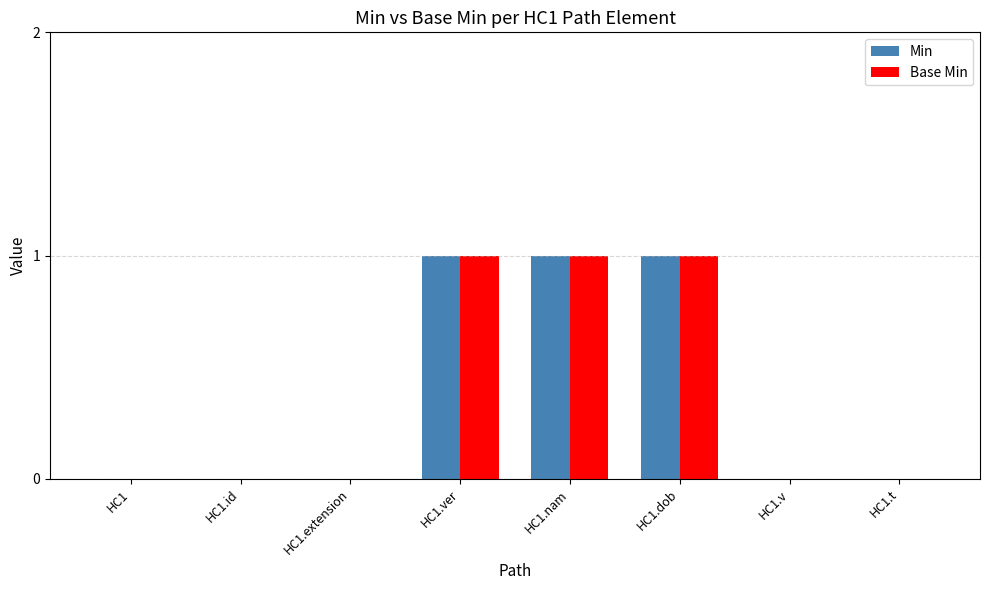

True or false: Base Min has a value of 0 at HC1.id.

True